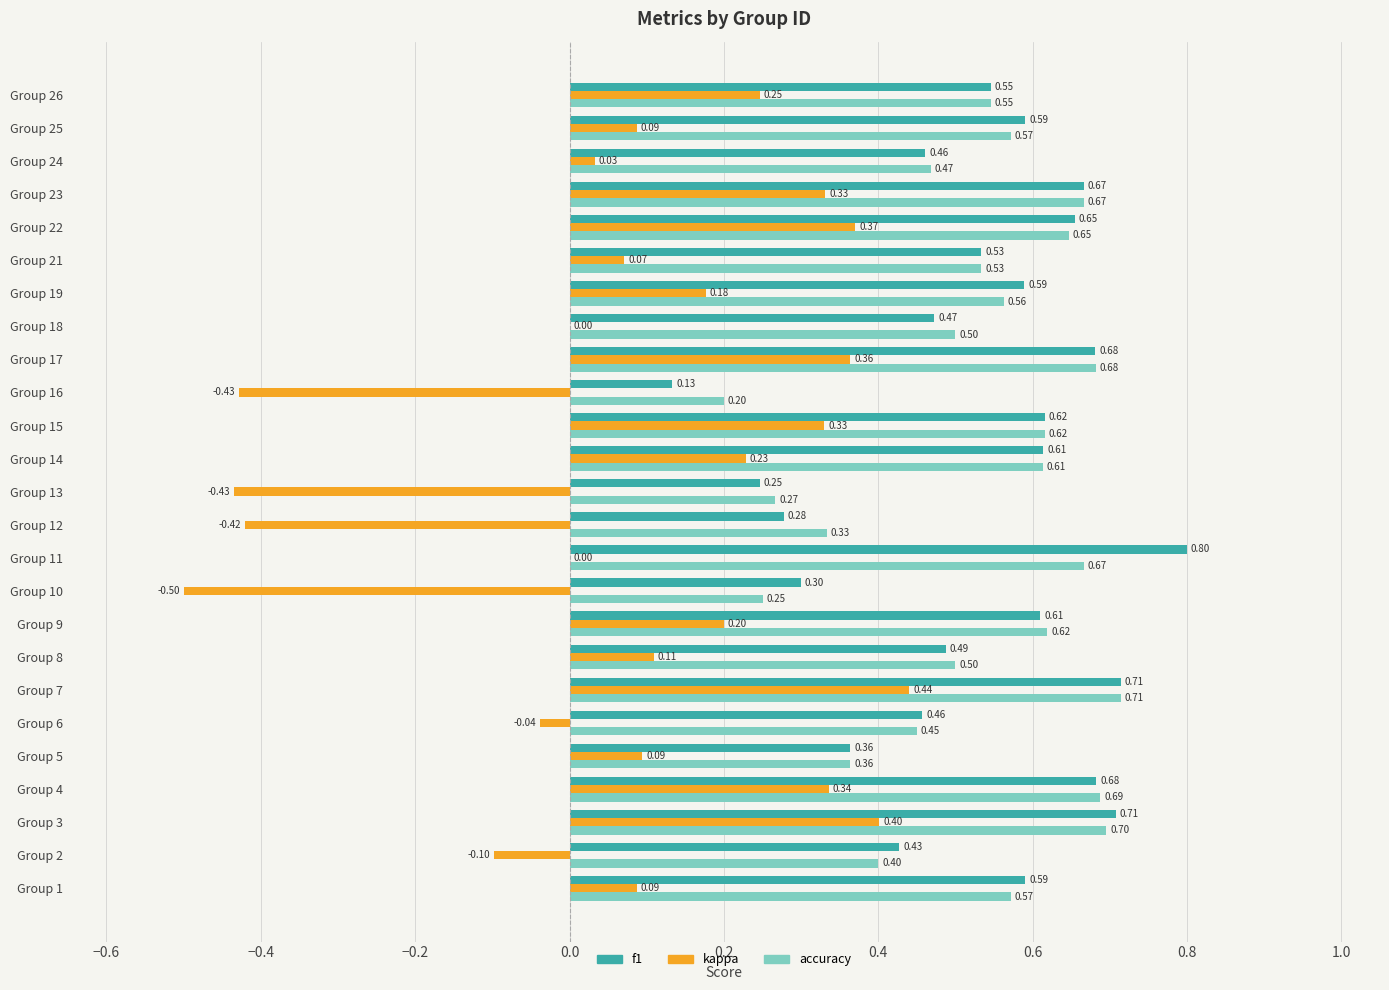

At which category is the sum across all series the highest?

Group 7